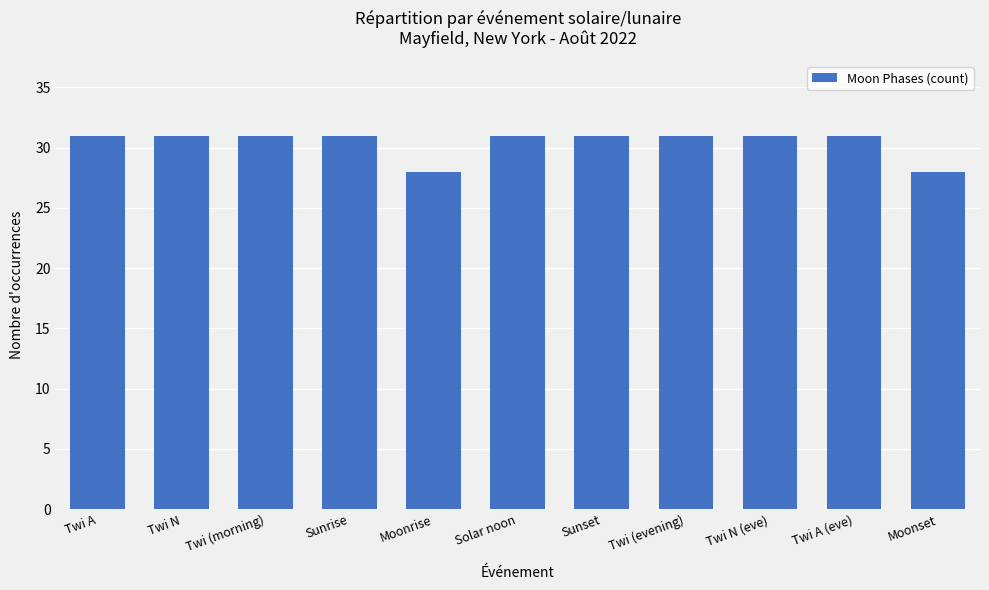

Approximately how many times larger is the value at Twi N compared to Twi A (eve)?

1.0